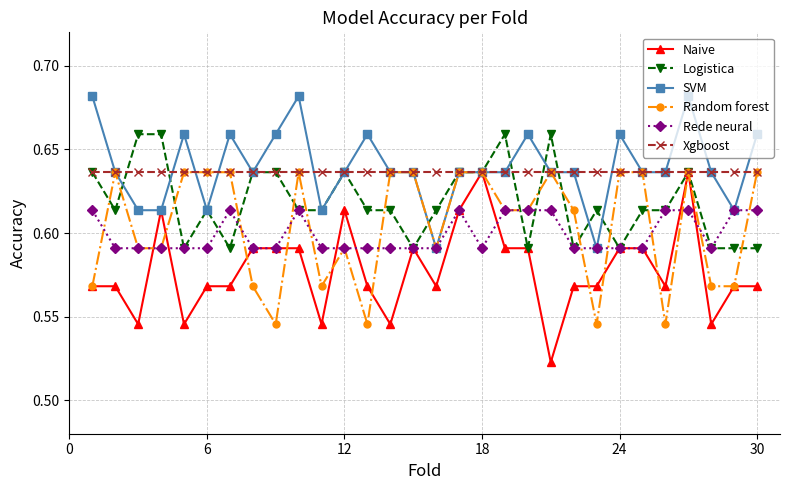

How many Random forest values are between 0 and 1?

30